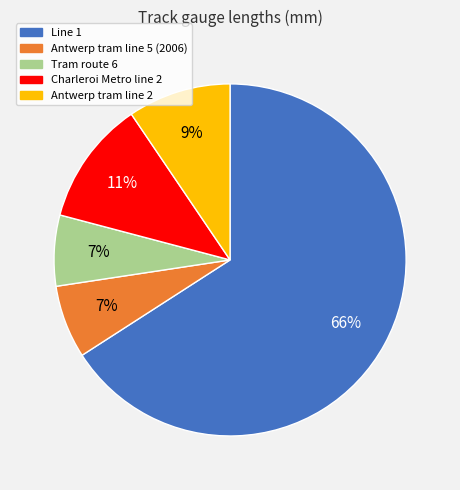

What percentage is the Line 1 slice, to the nearest percent?

66%